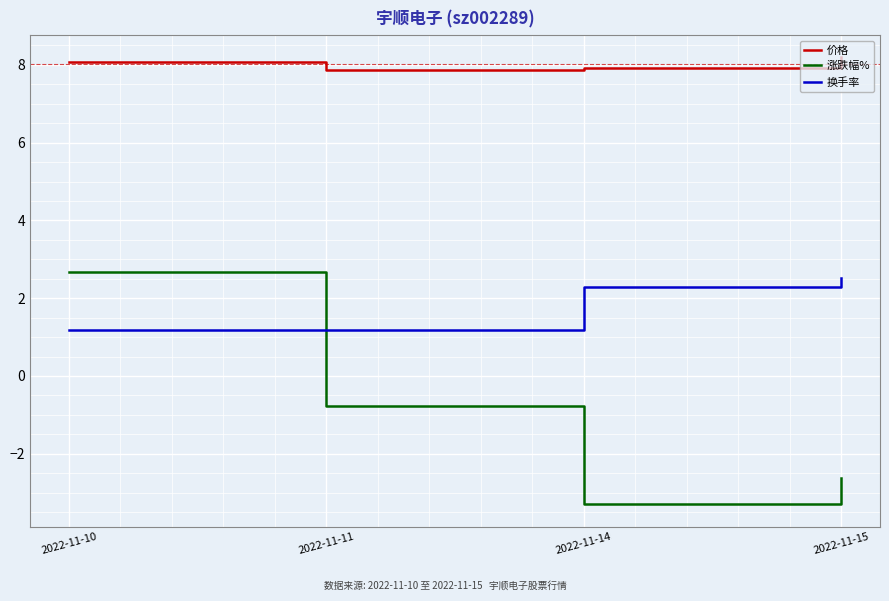

What are all the series names shown in the legend?

价格, 涨跌幅%, 换手率